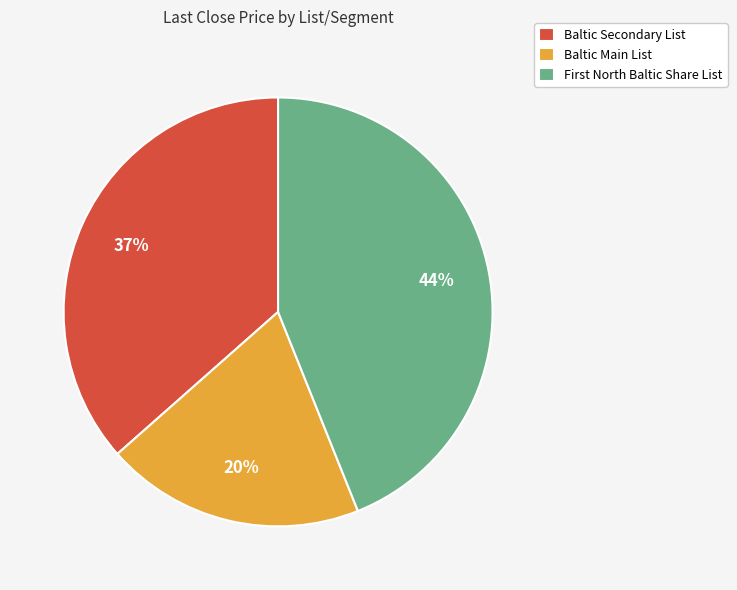

True or false: Baltic Secondary List accounts for 37% of the total.

True